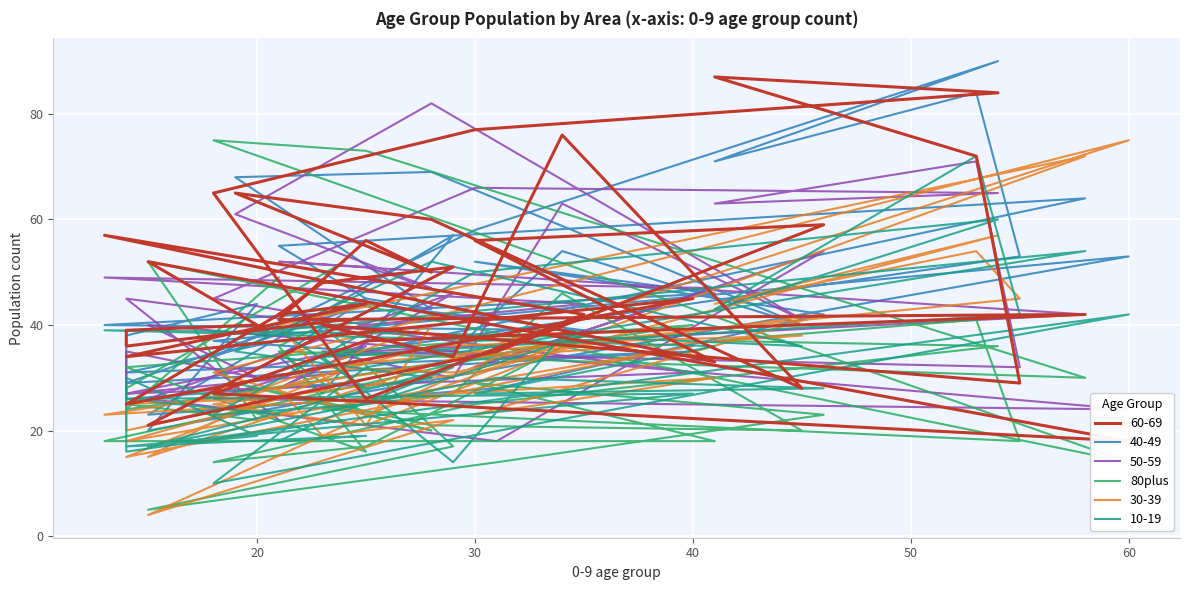

Reading left to right, what are all the values shown in this chart?

49	24	40	32	16	36	40	17	5	14	23	29	18	18	38	17	14	25	36	37	41	18	24	27	46	20	21	29	20	23	35	30	73	75	14	52	22	25	28	52